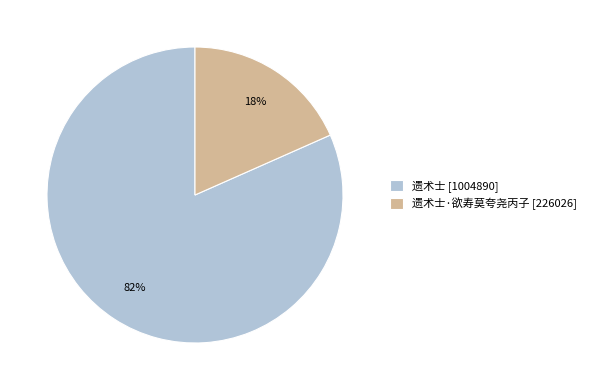

Which slice represents more than half of the pie?

遗术士 [1004890]